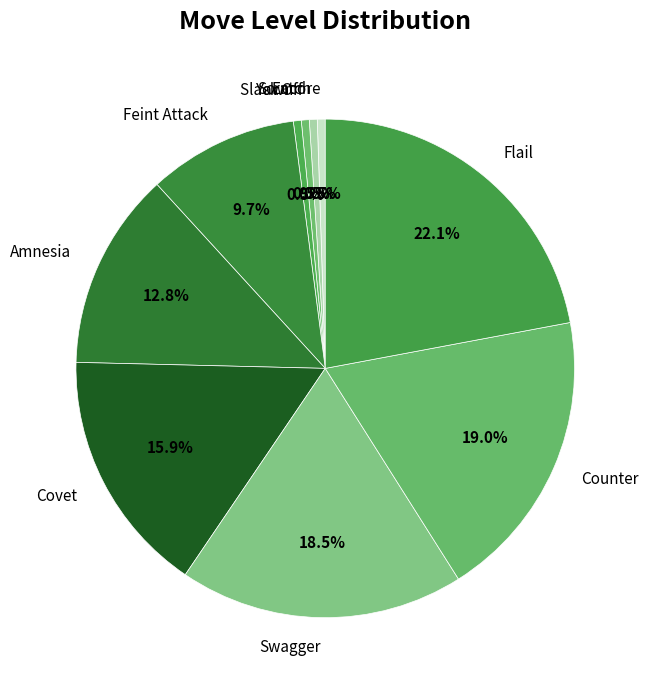

What percentage is the Amnesia slice, to the nearest percent?

13%